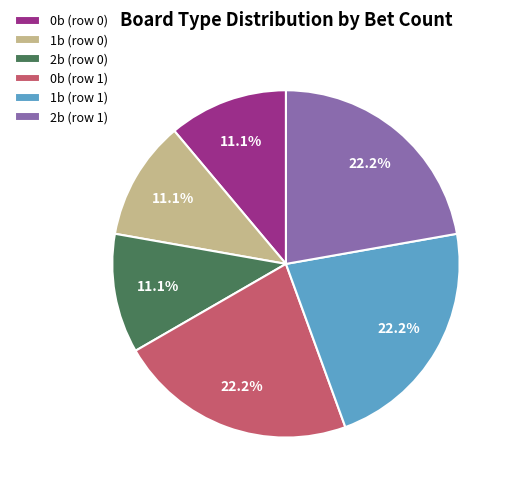

How much of the chart is everything except 1b (row 0)?

88.9%